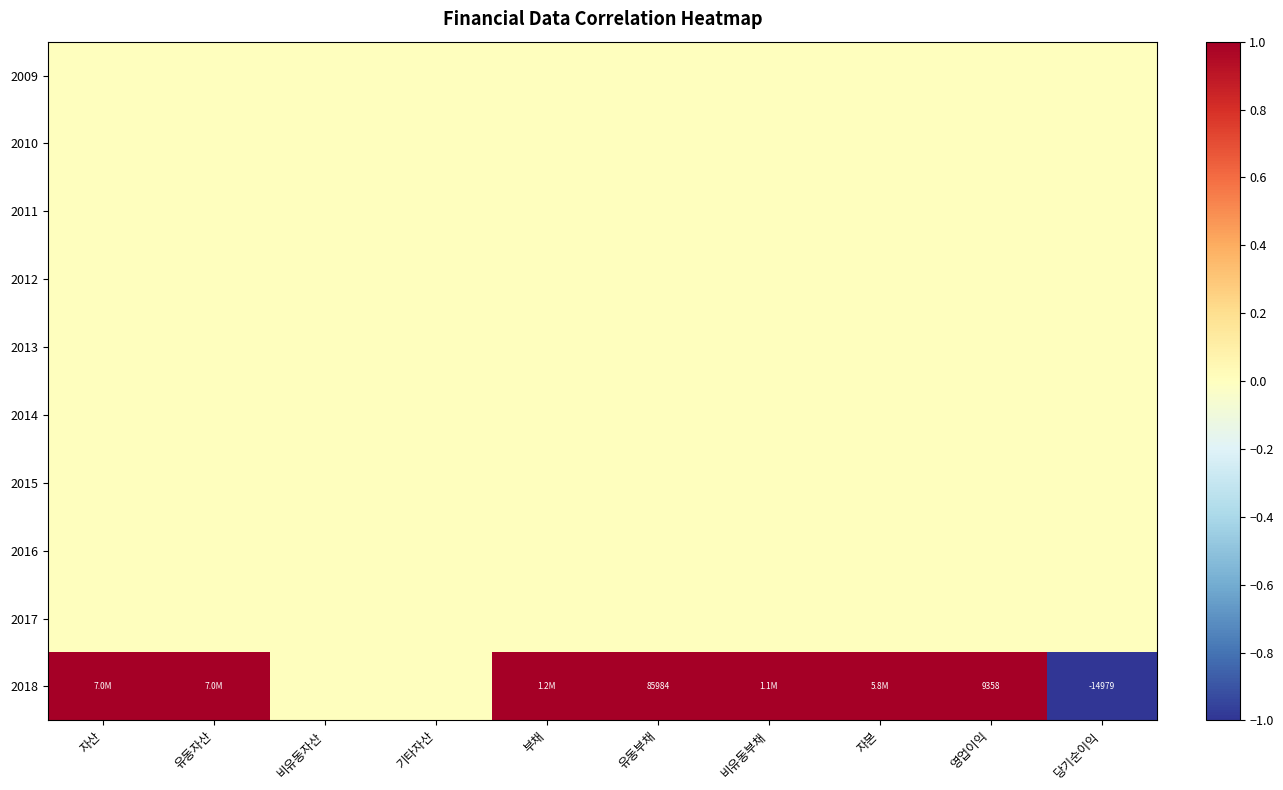

The value of 2018 at 영업이익 is 9358. True or false?

True